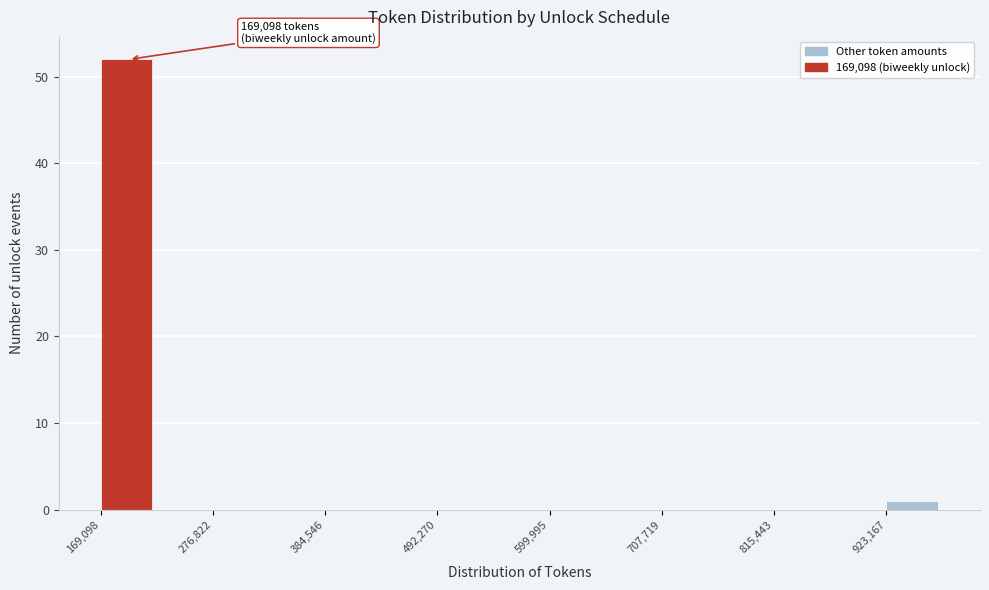

Around what value on the x-axis is the tallest bar? Give the approximate position of its centre, as read against the axis.

200000